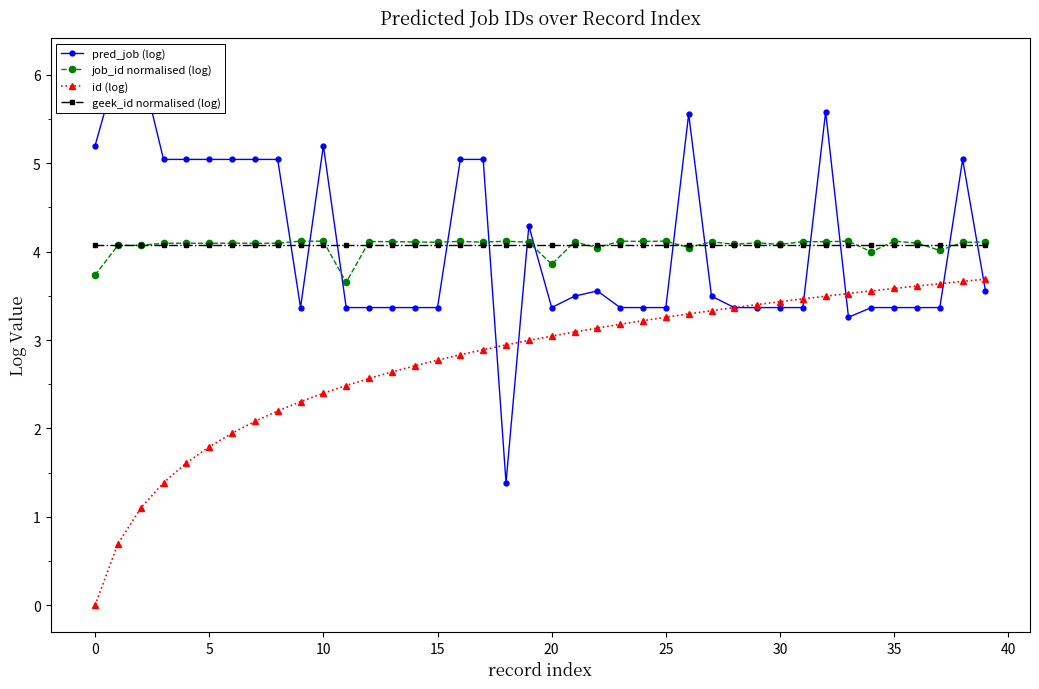

Which series changed the most between 13 and 31?

id (log)